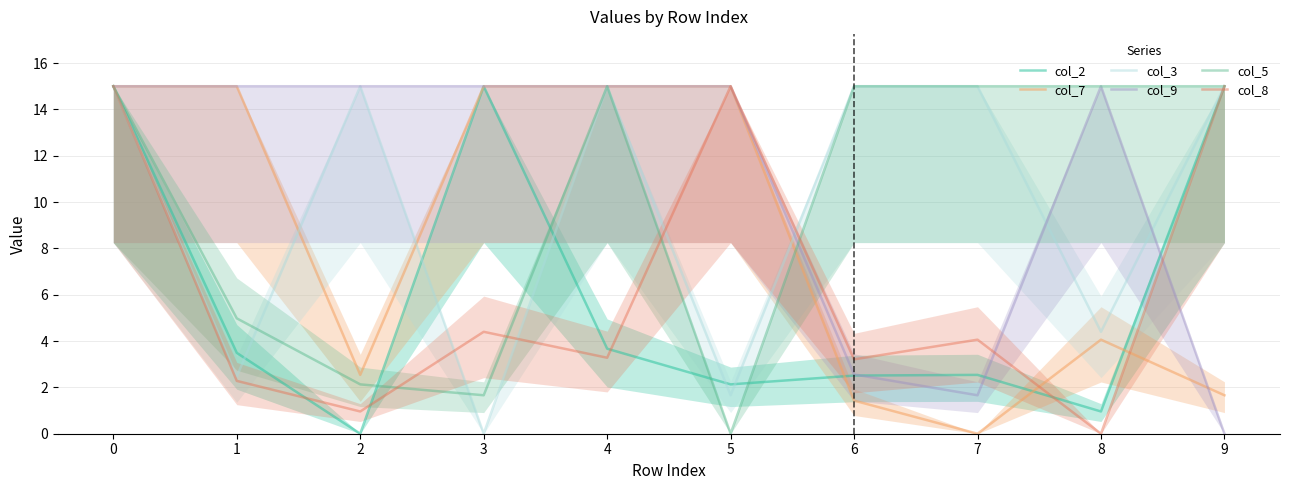

Which series has the widest spread of values?

col_2